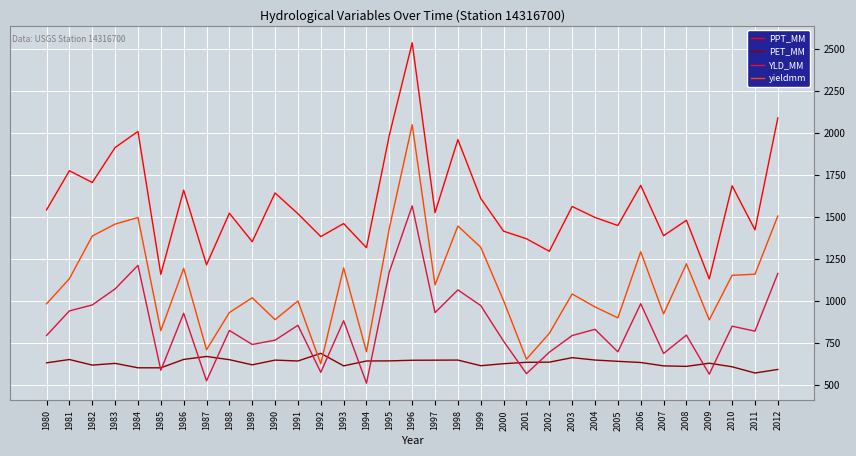

Does the chart display data point markers on the line(s)?

No